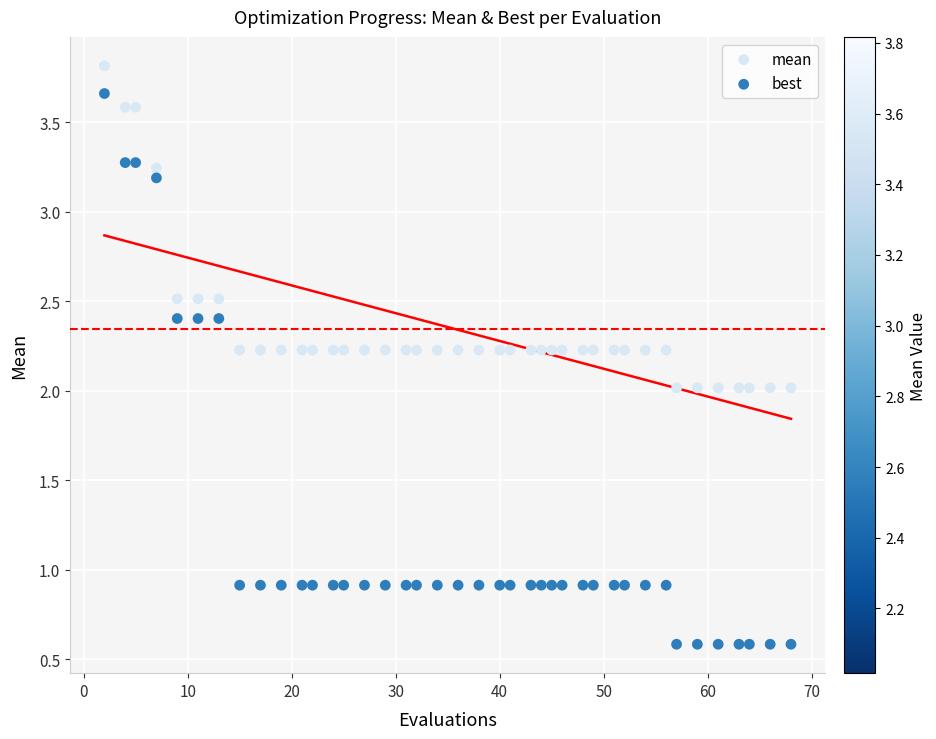

What is the X range (max minus min) for the scatter plot?

66.0